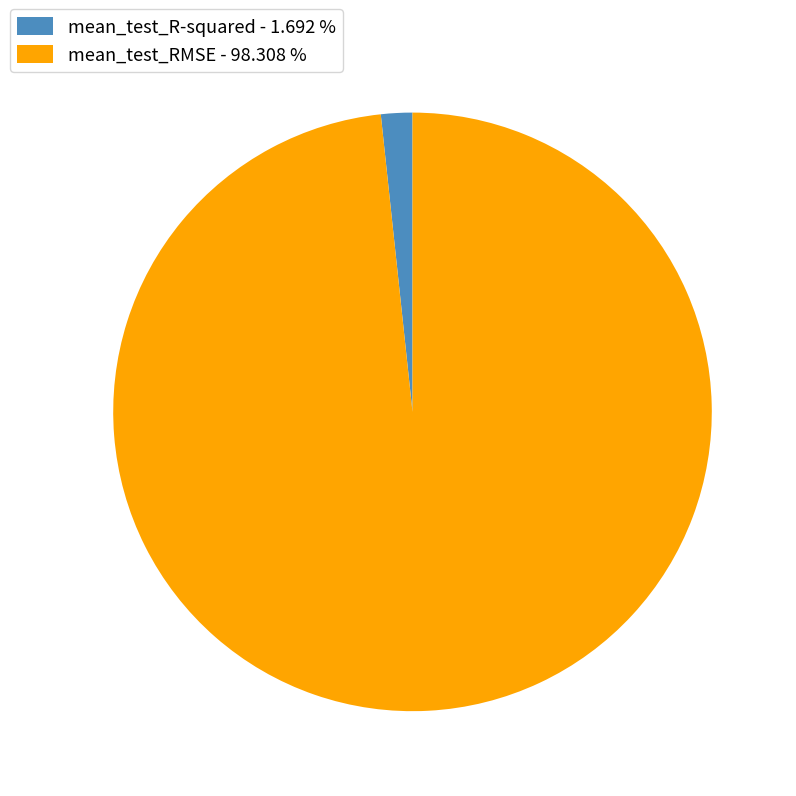

Is it true that mean_test_RMSE is 89% of the pie?

False